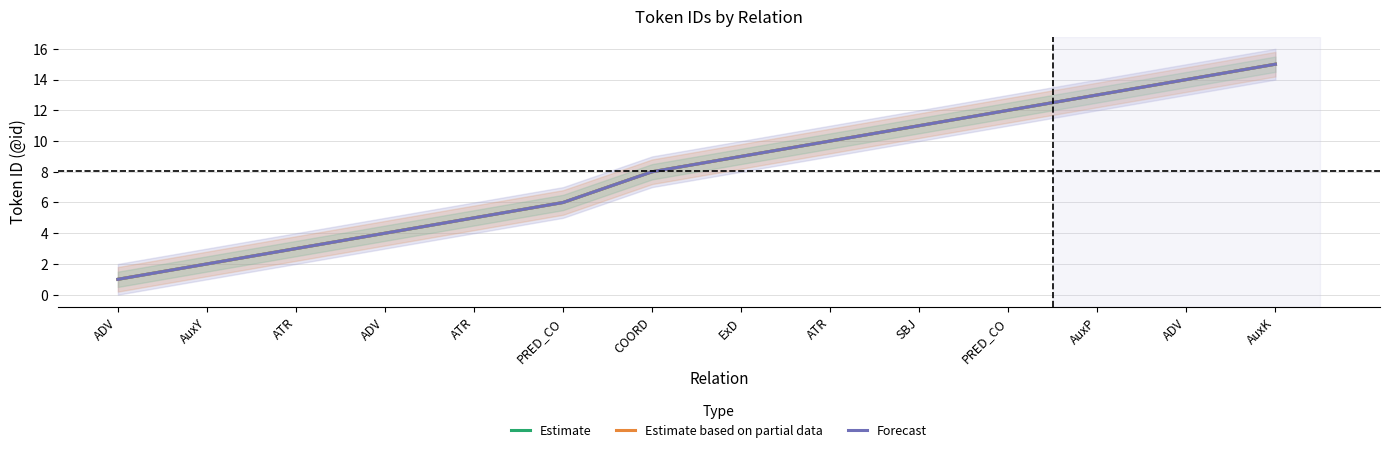

True or false: Estimate based on partial data and Estimate intersect in this chart.

False